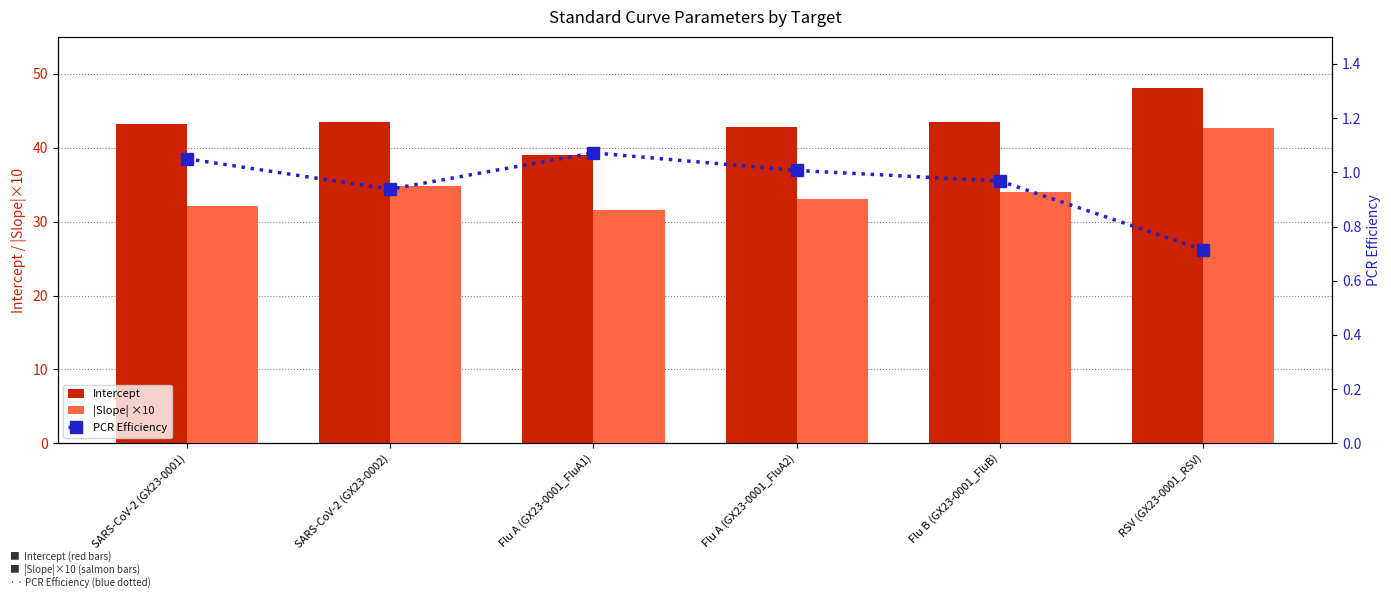

List the series in order of their peak value, lowest first.

PCR Efficiency, |Slope| ×10, Intercept